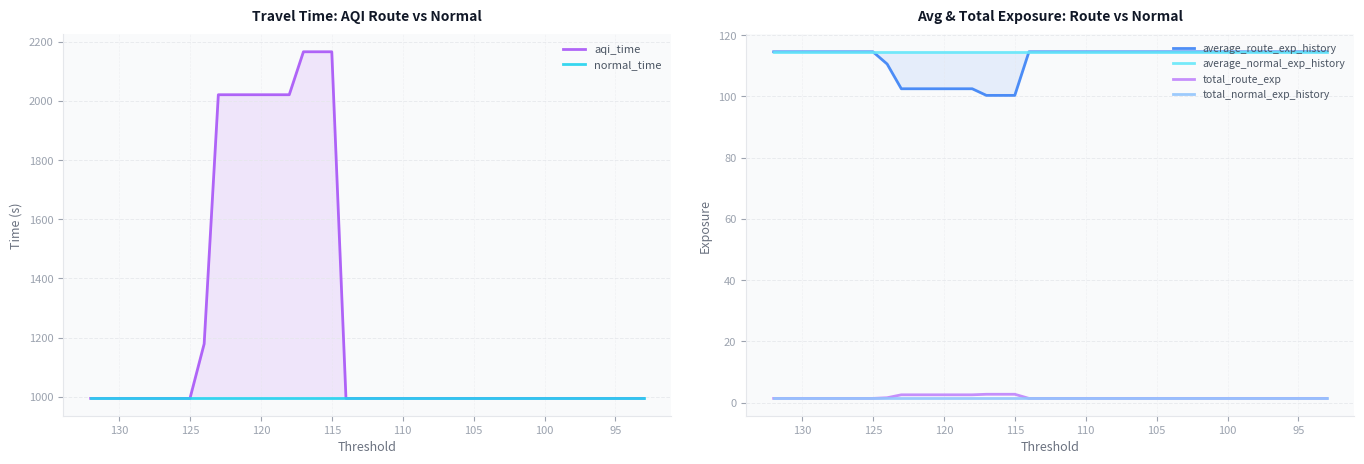

Which series has the largest range (max minus min)?

aqi_time